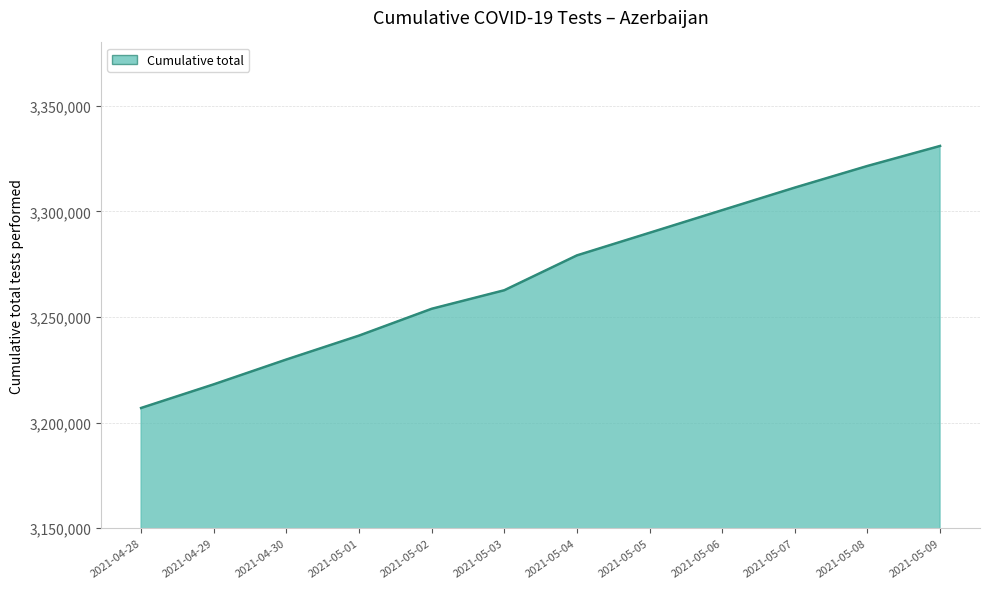

What is the minimum value shown in the chart?

3206917